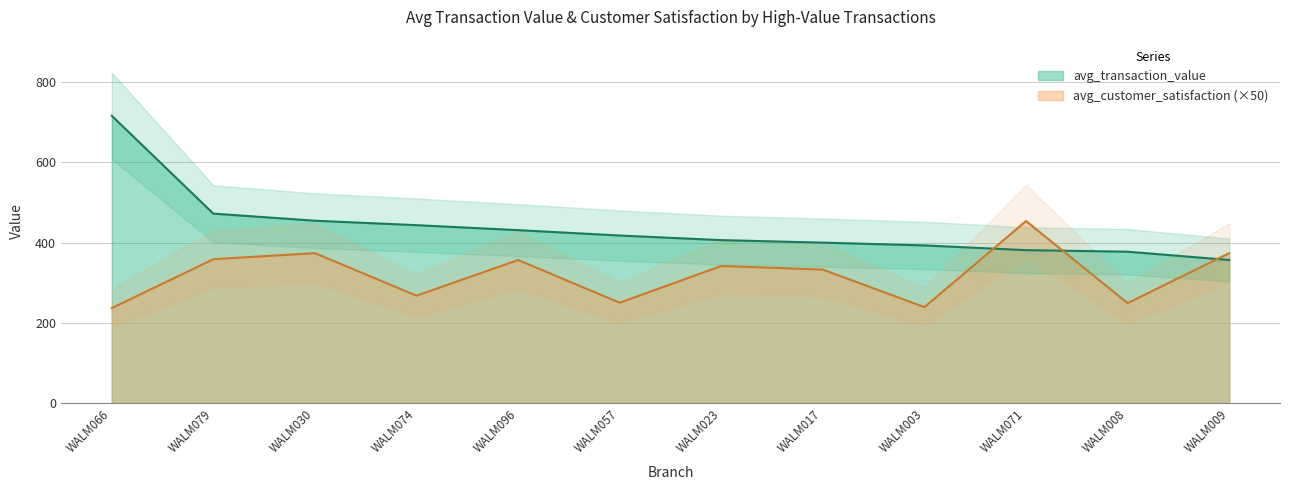

True or false: avg_transaction_value has a value of 275.9 at WALM023.

False